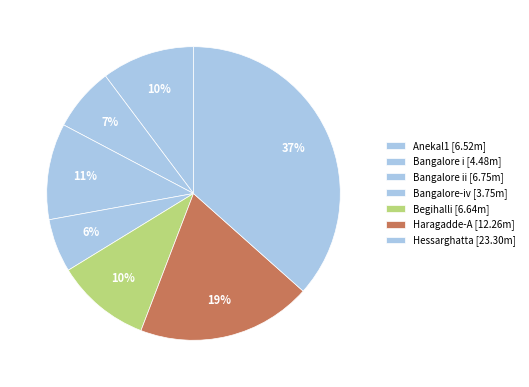

Count the number of slices in the pie.

7